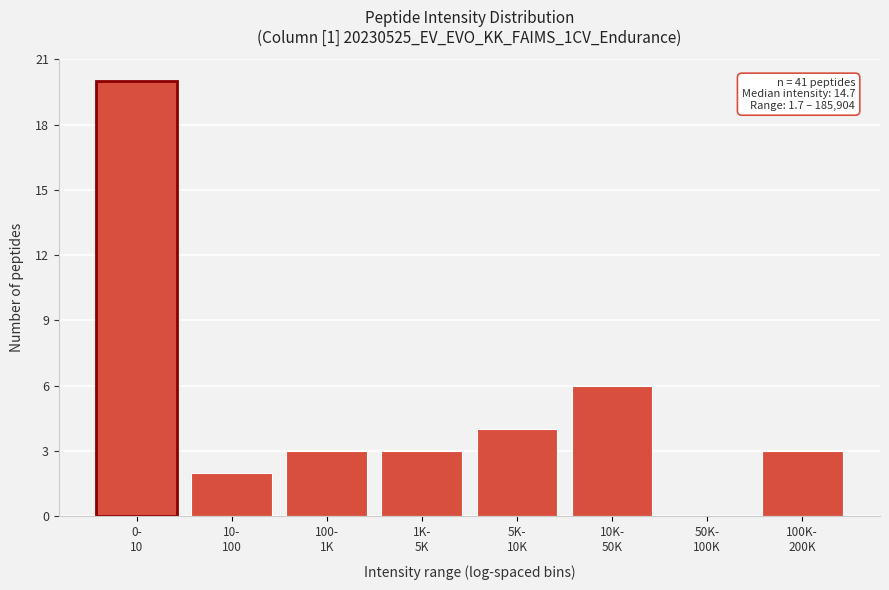

What is the sum of all values?

41